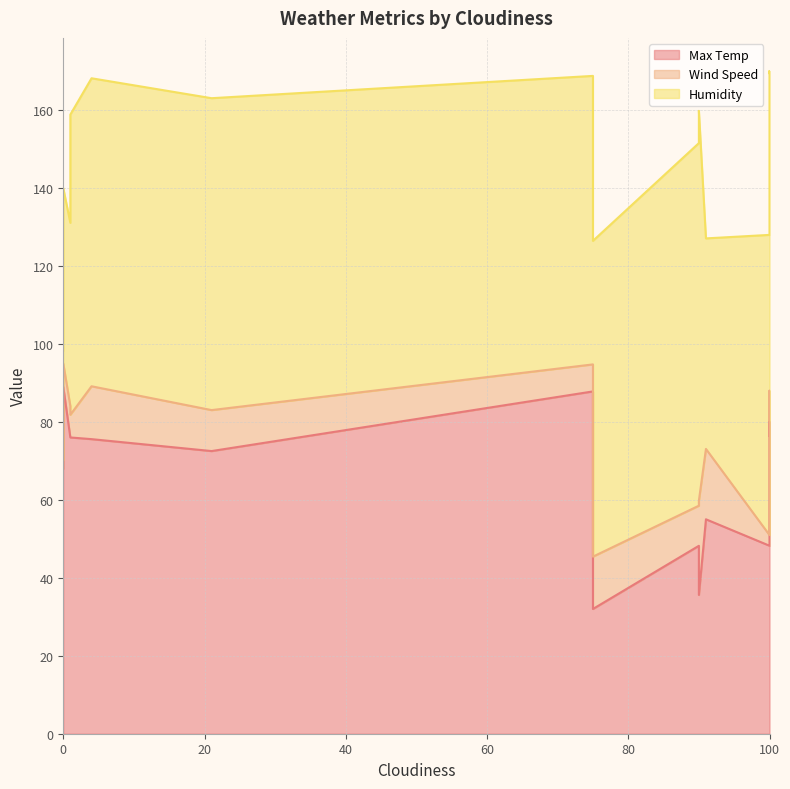

What is the value of the Max Temp point at the 11th from the left?

68.0